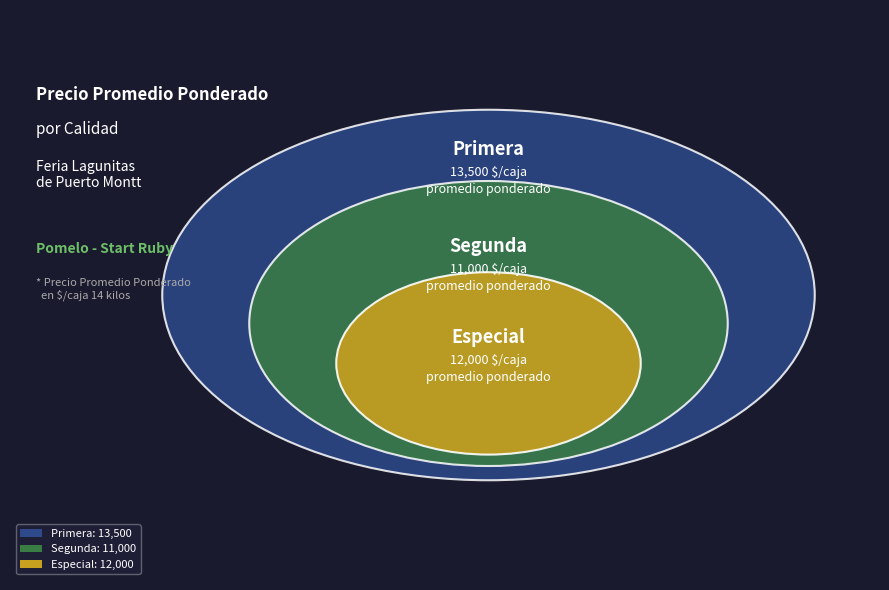

To the nearest percent, what is the difference between the largest and smallest slice percentages?

7%